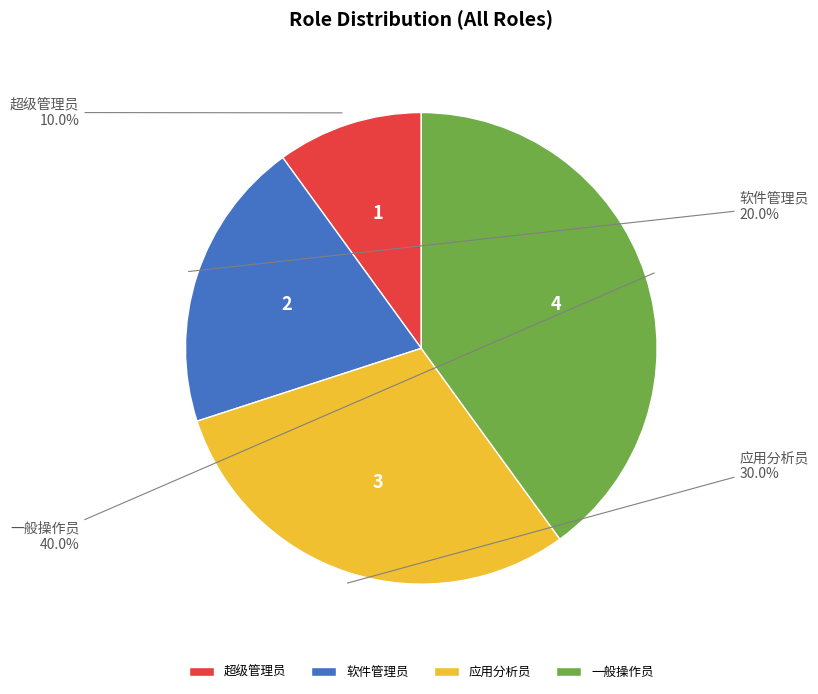

To the nearest percent, what portion does 应用分析员 represent?

30%